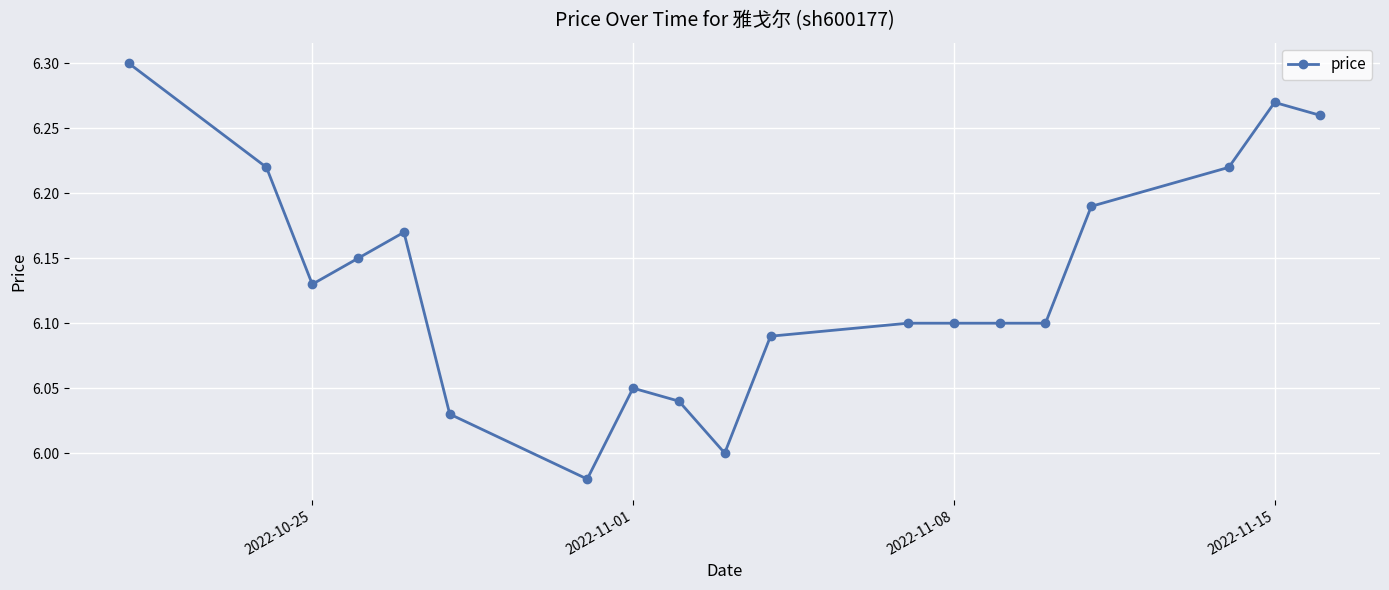

True or false: the data has more than 1 interior local peaks.

True